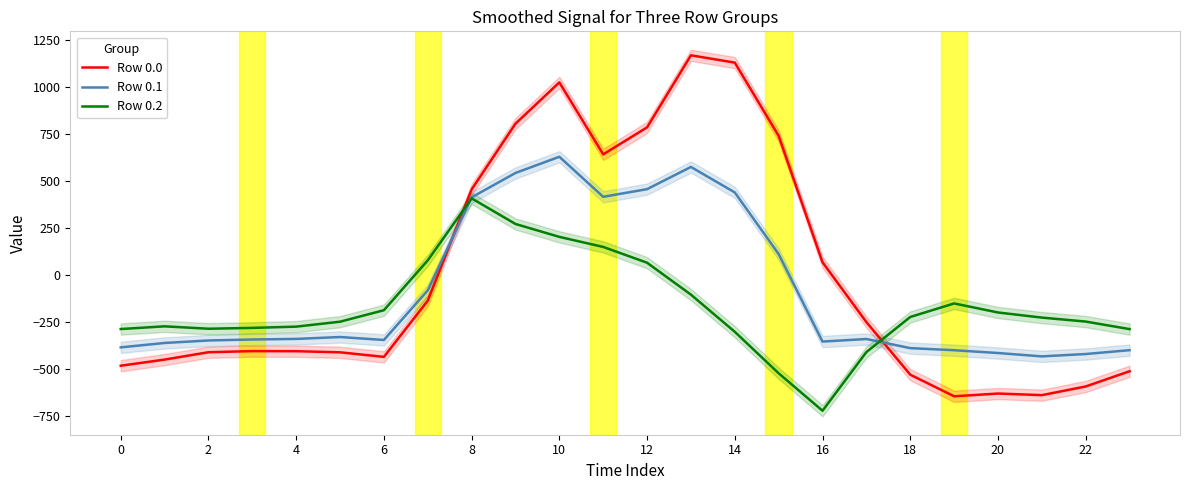

How many intersections are there between Row 0.1 and Row 0.0?

2